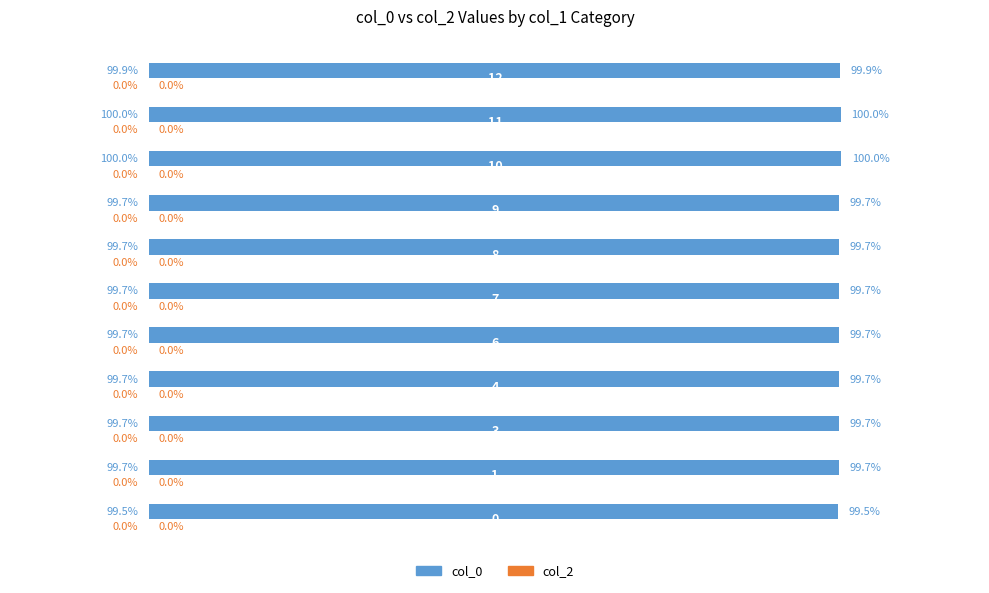

How many bars are there in total?

11